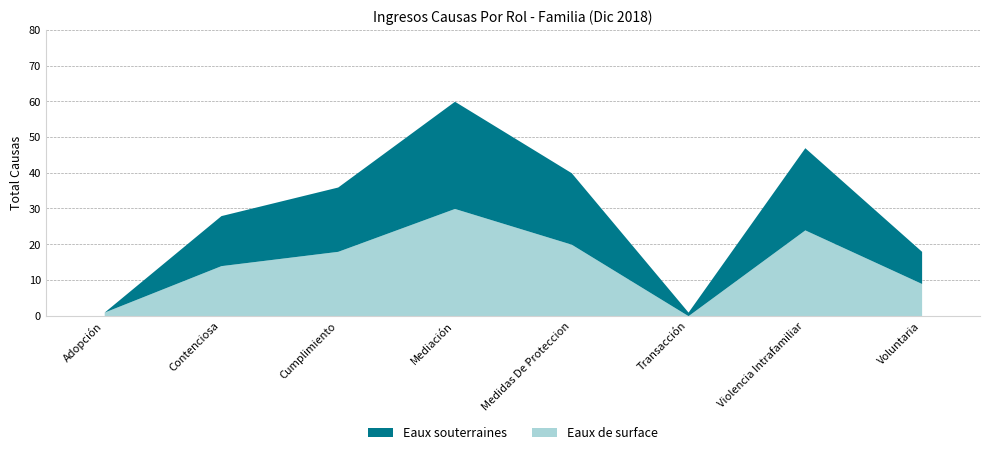

How many series are shown in this chart?

1